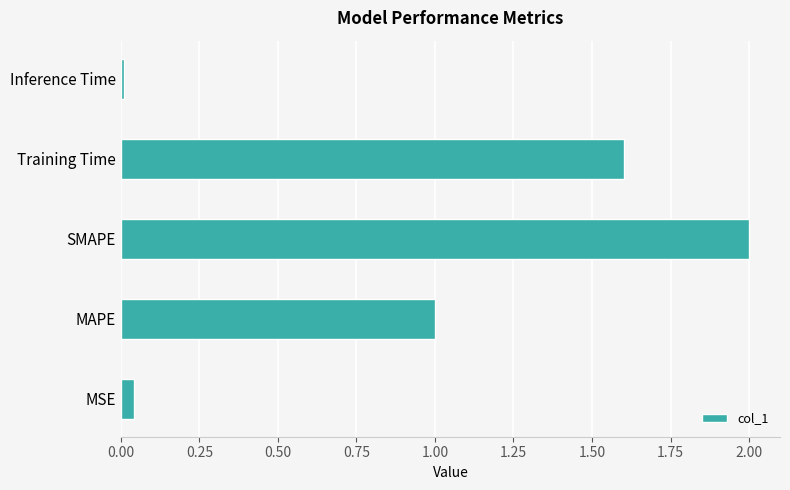

What is the average value?

0.9